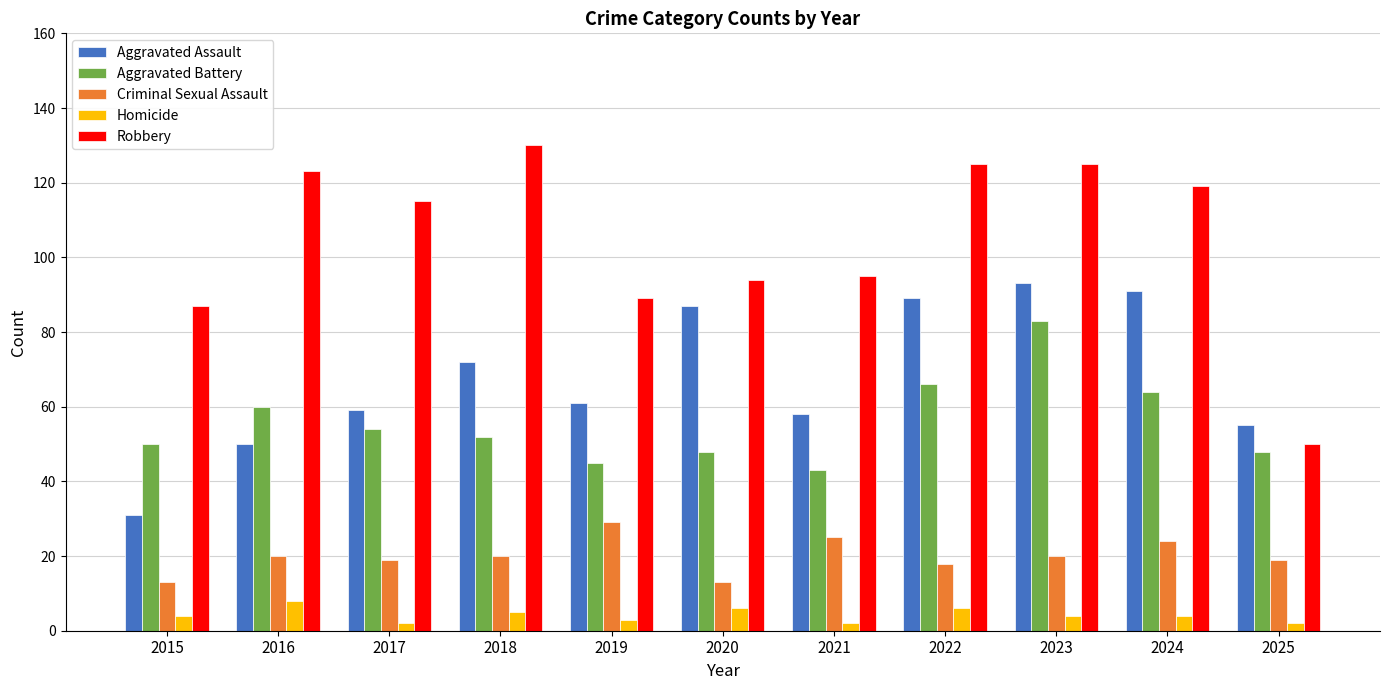

Reading left to right, extract all data points from this chart.

Aggravated Assault: 31	50	59	72	61	87	58	89	93	91	55
Aggravated Battery: 50	60	54	52	45	48	43	66	83	64	48
Criminal Sexual Assault: 13	20	19	20	29	13	25	18	20	24	19
Homicide: 4	8	2	5	3	6	2	6	4	4	2
Robbery: 87	123	115	130	89	94	95	125	125	119	50